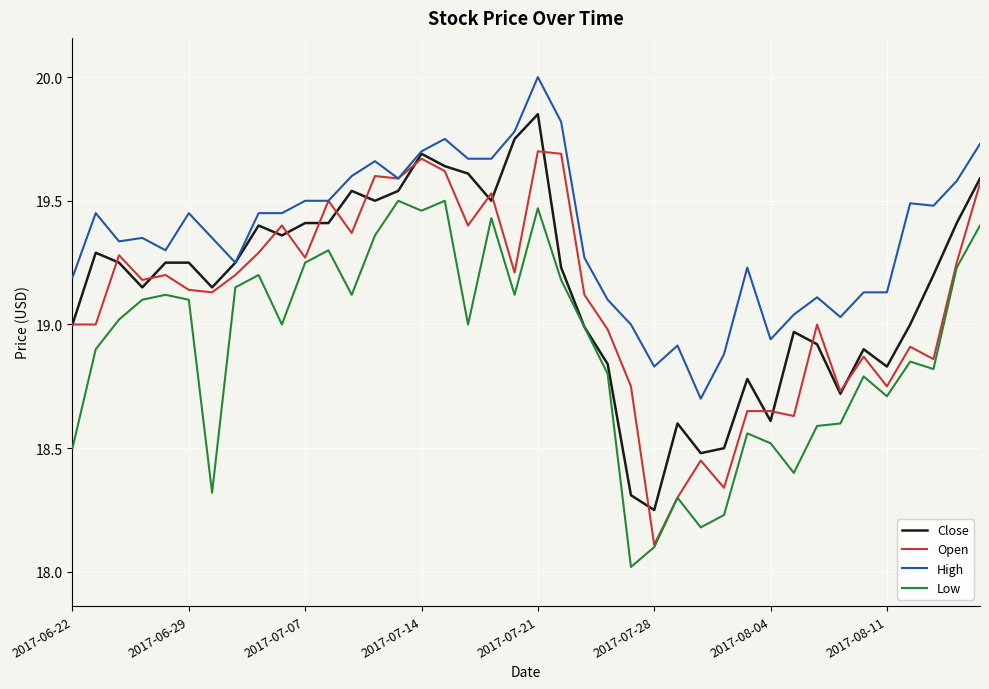

Which series has the largest total across all categories?

High